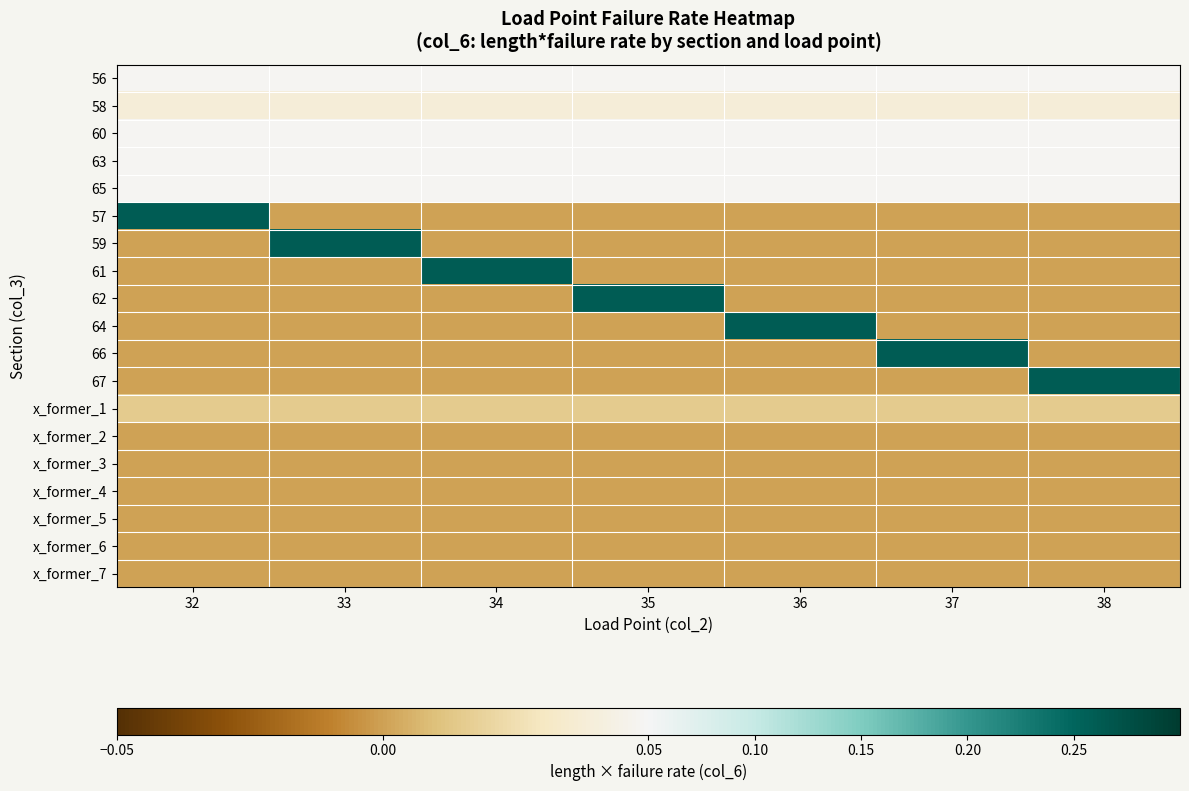

Which series has the widest spread of values?

57